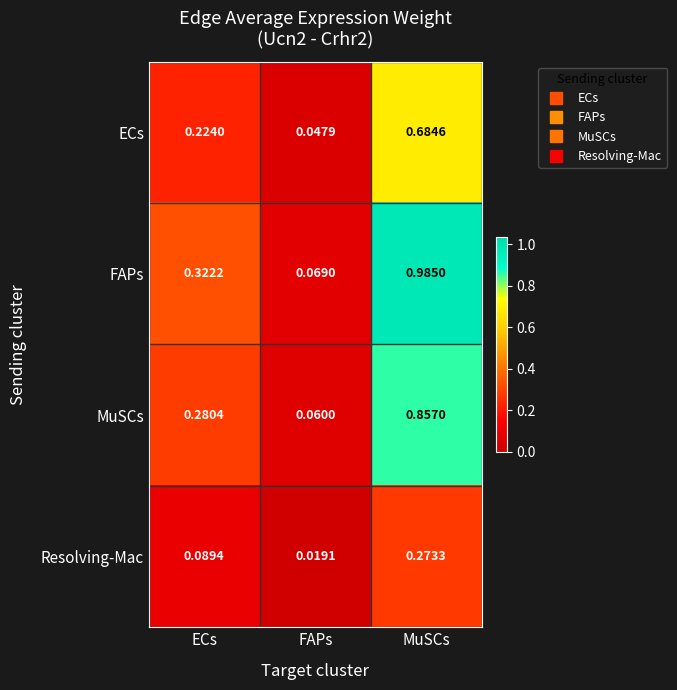

At which category is the sum across all series the highest?

MuSCs